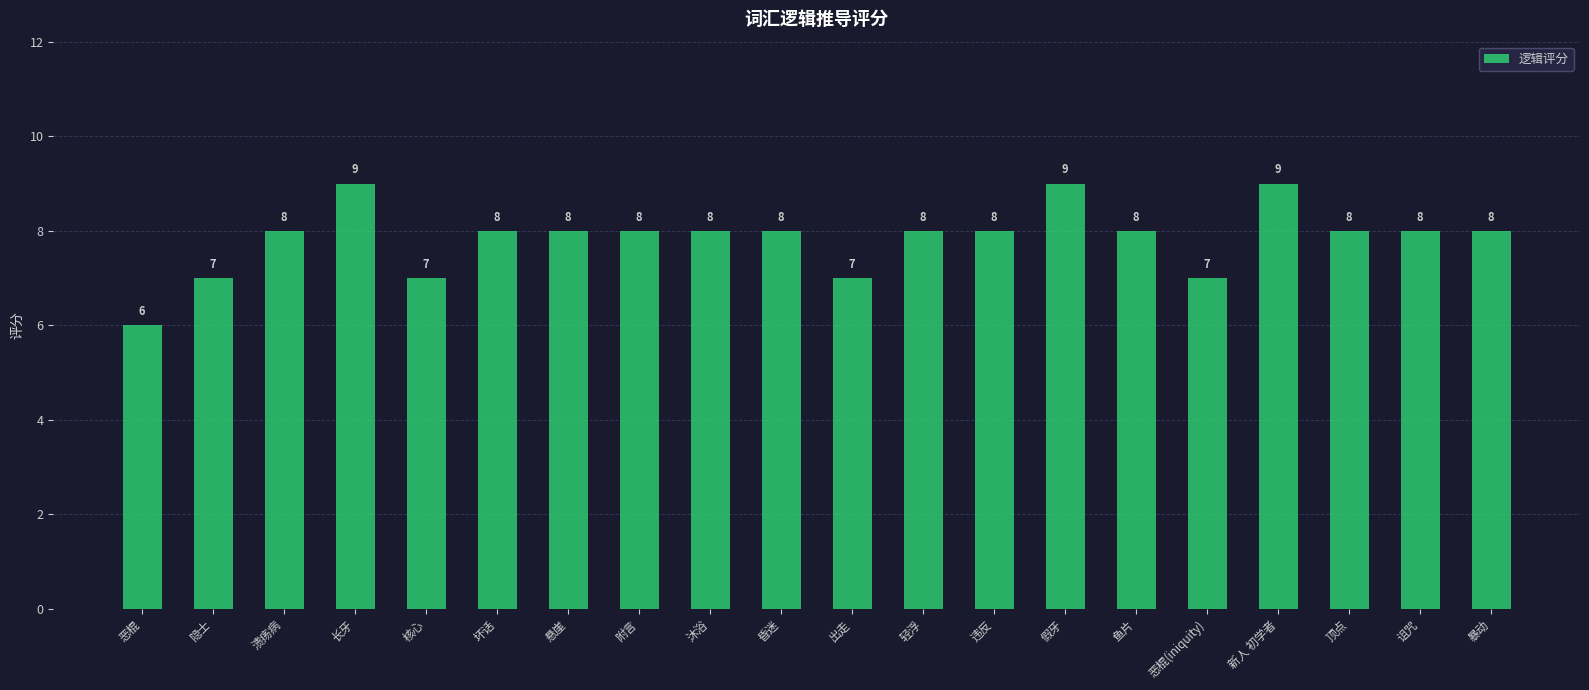

What position from the left is 假牙?

14